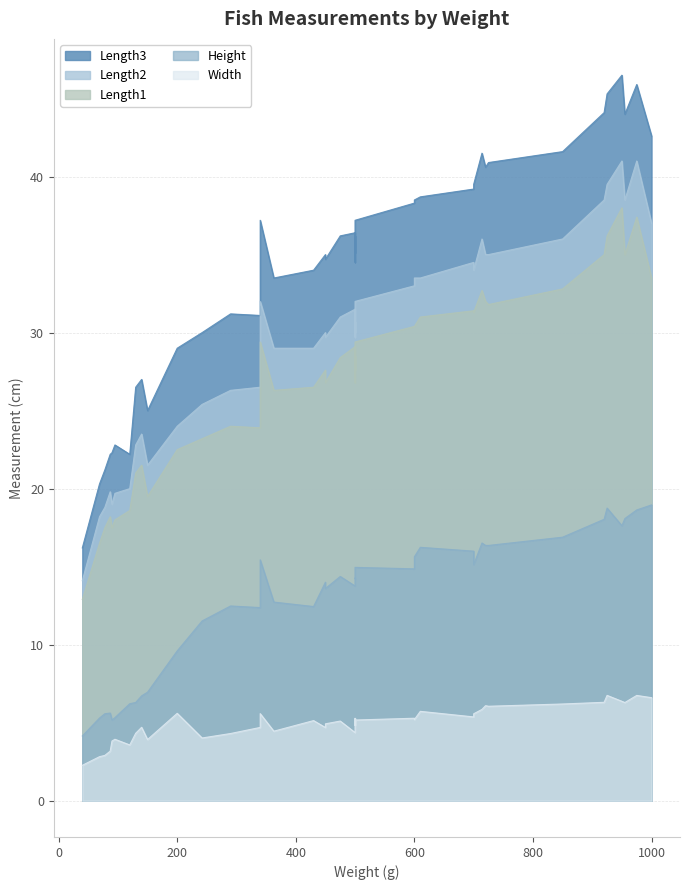

Between 5 and 18, which series saw the biggest shift?

Length1